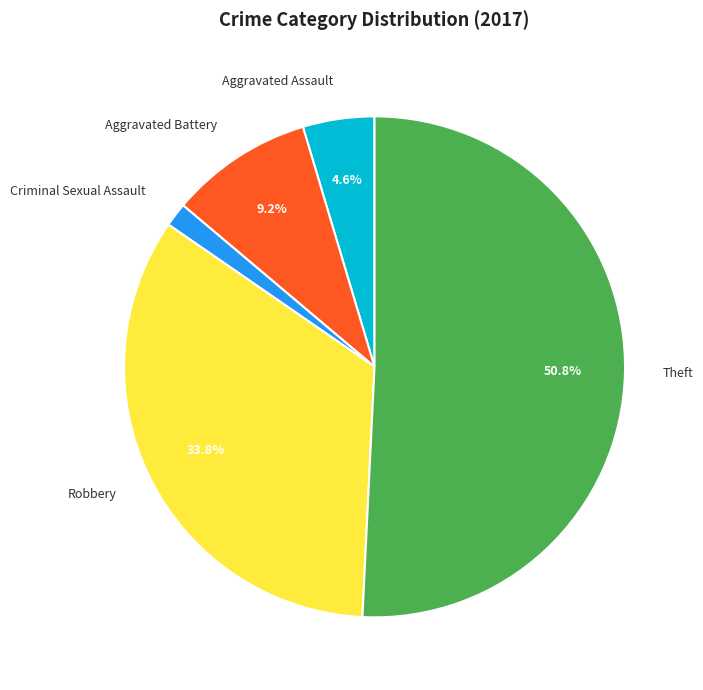

Is there any slice that represents more than half of the pie?

Yes